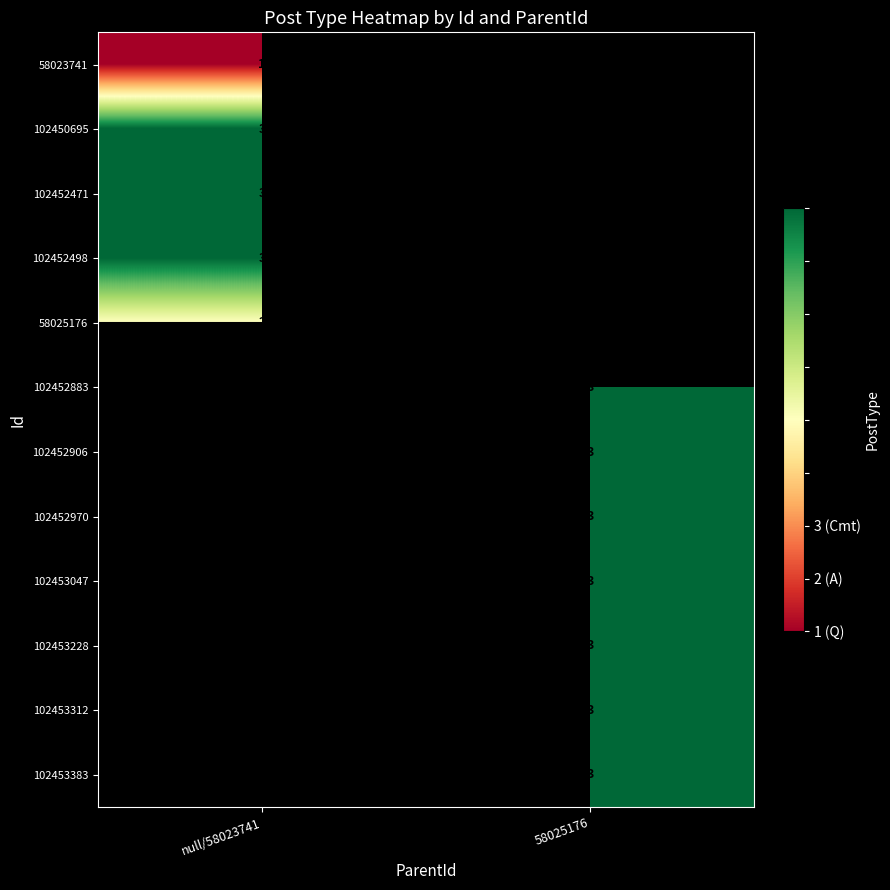

At how many categories does at least one series exceed 1?

2